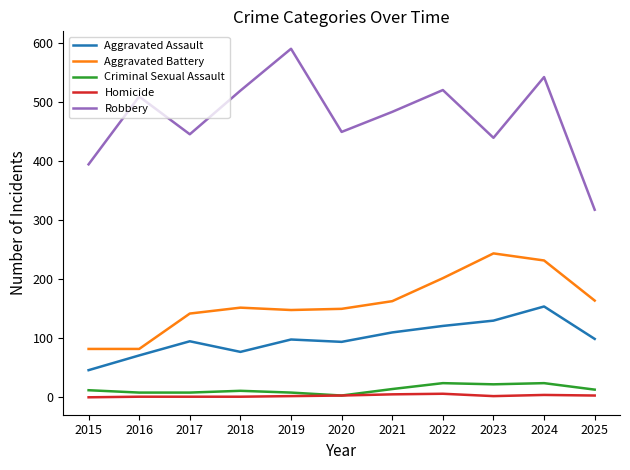

The value of Aggravated Battery at 2017 is 239. True or false?

False